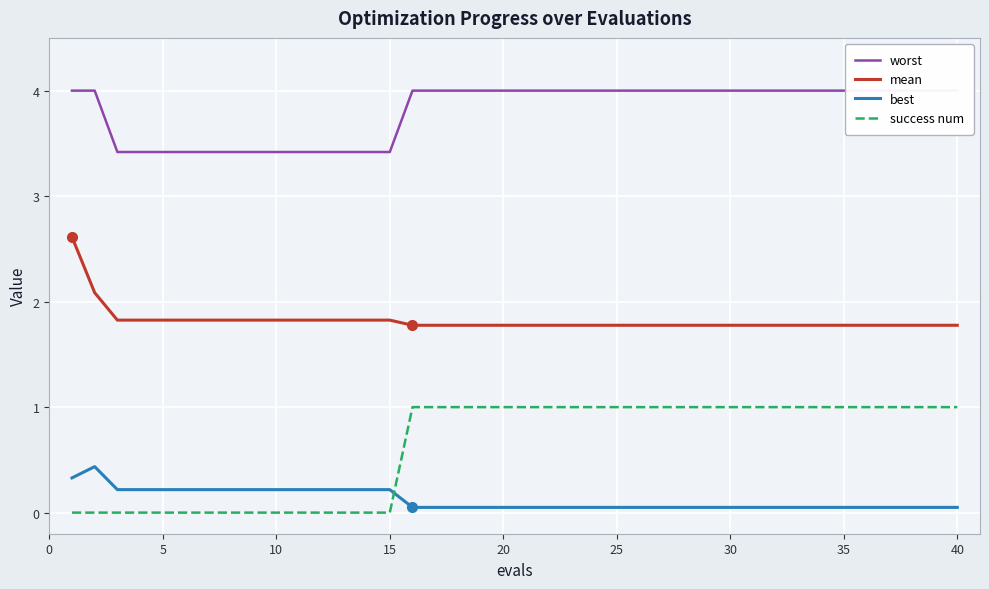

Count the success num values in the range 0 to 1.

40